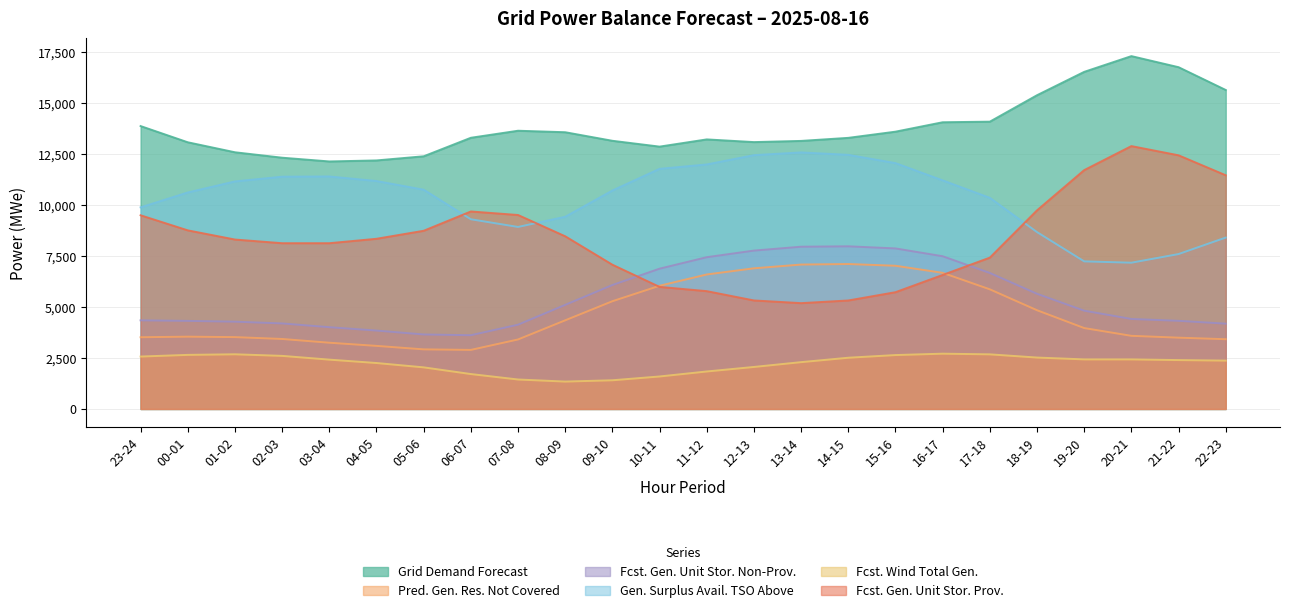

What is the sum of the fcst_wi_tot_gen values at 18-19 and 04-05?

4772